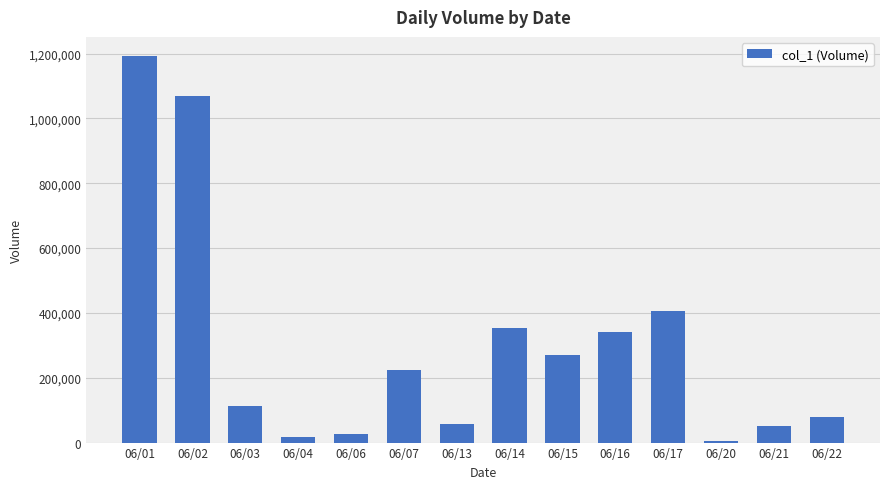

What is the sum of all values?

4204000